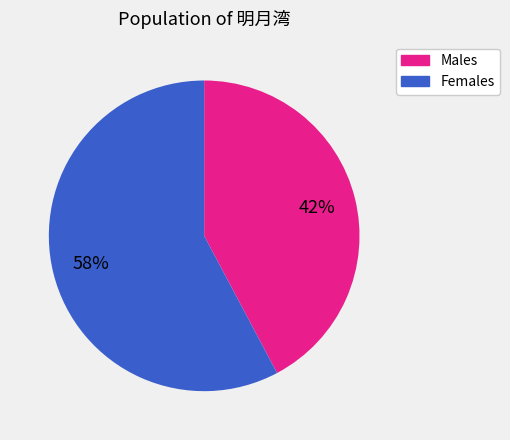

Do Females and Males together represent more than half of the pie?

Yes